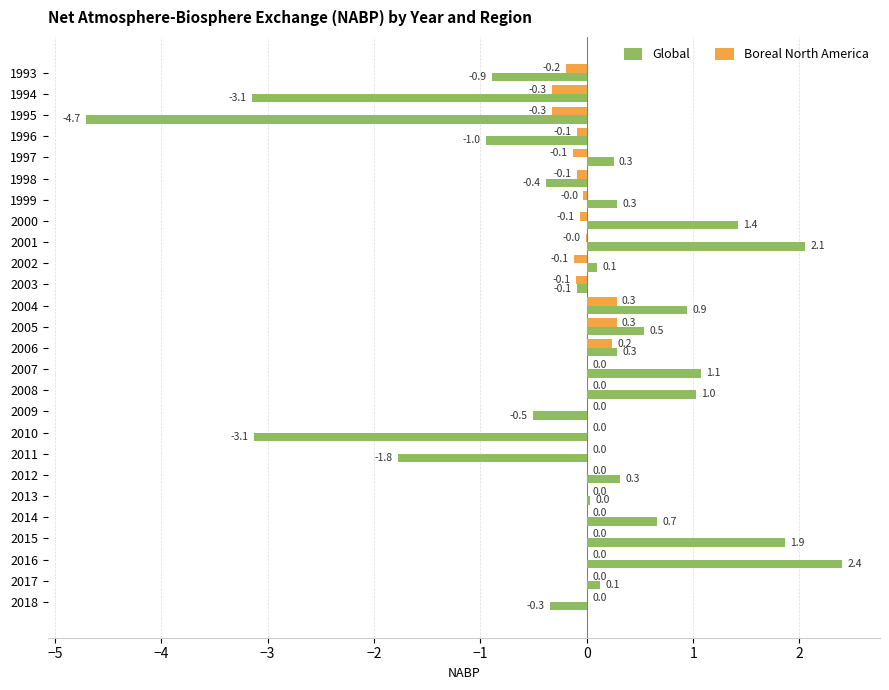

What is the maximum value shown in the chart?

2.4